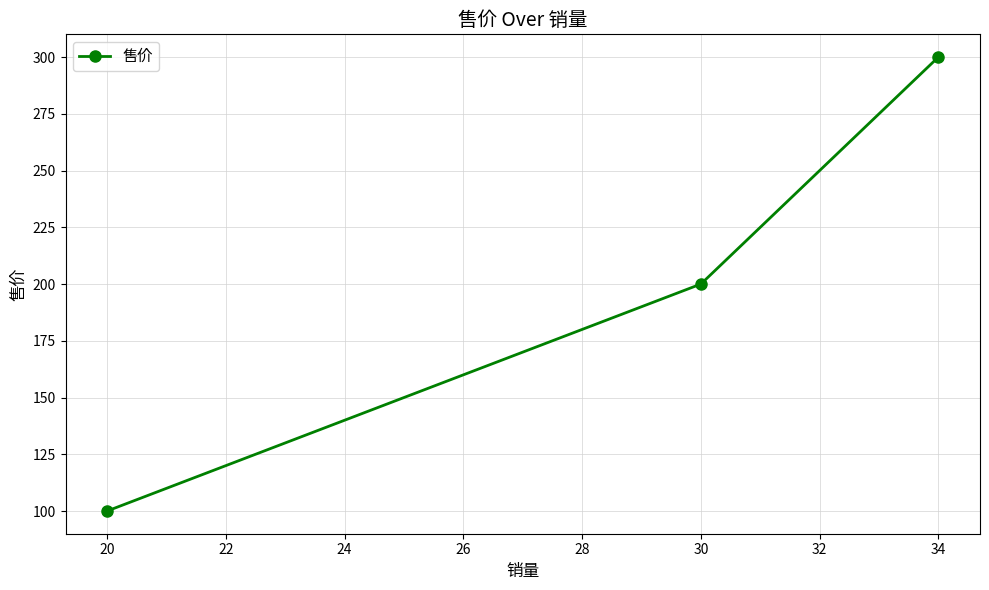

The chart shows a value of 271 at 30. True or false?

False